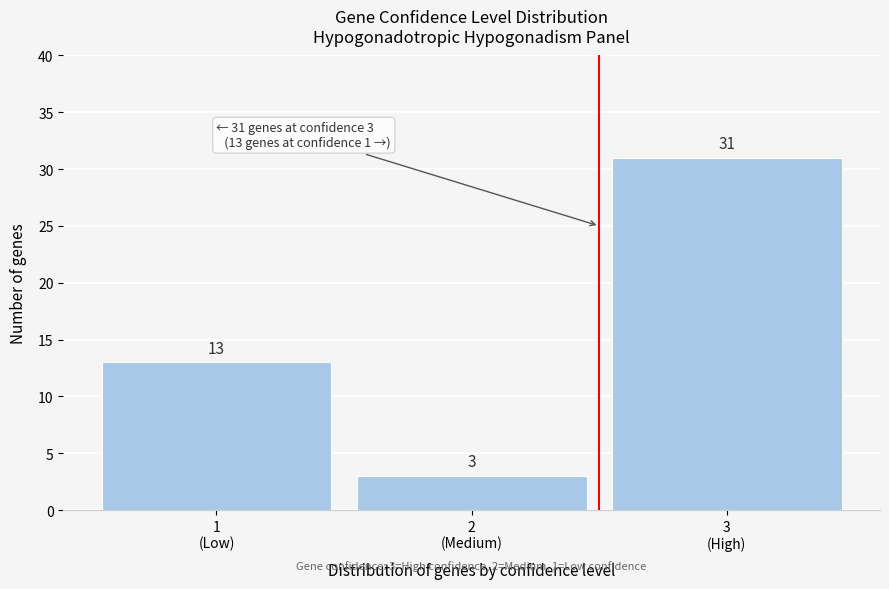

Reading right to left, list all the values displayed in this chart.

31	3	13